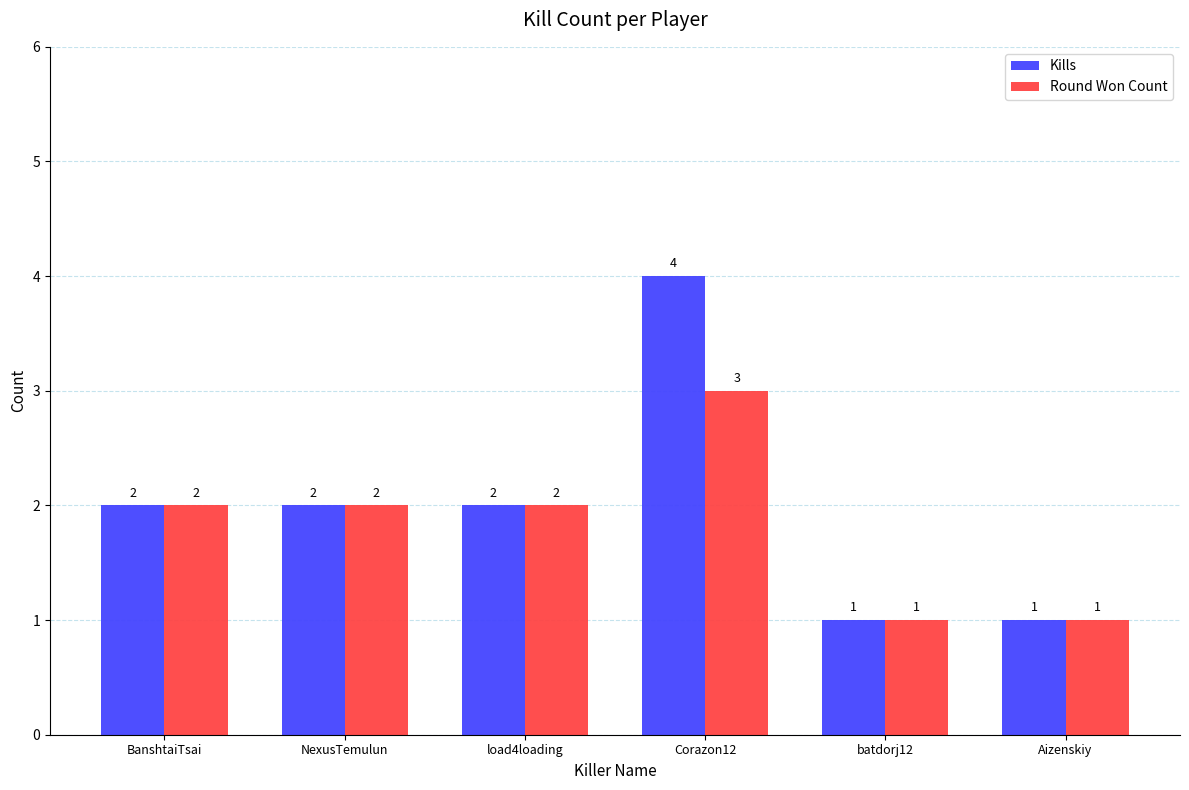

List the series in order of their overall mean, lowest first.

Round Won Count, Kills